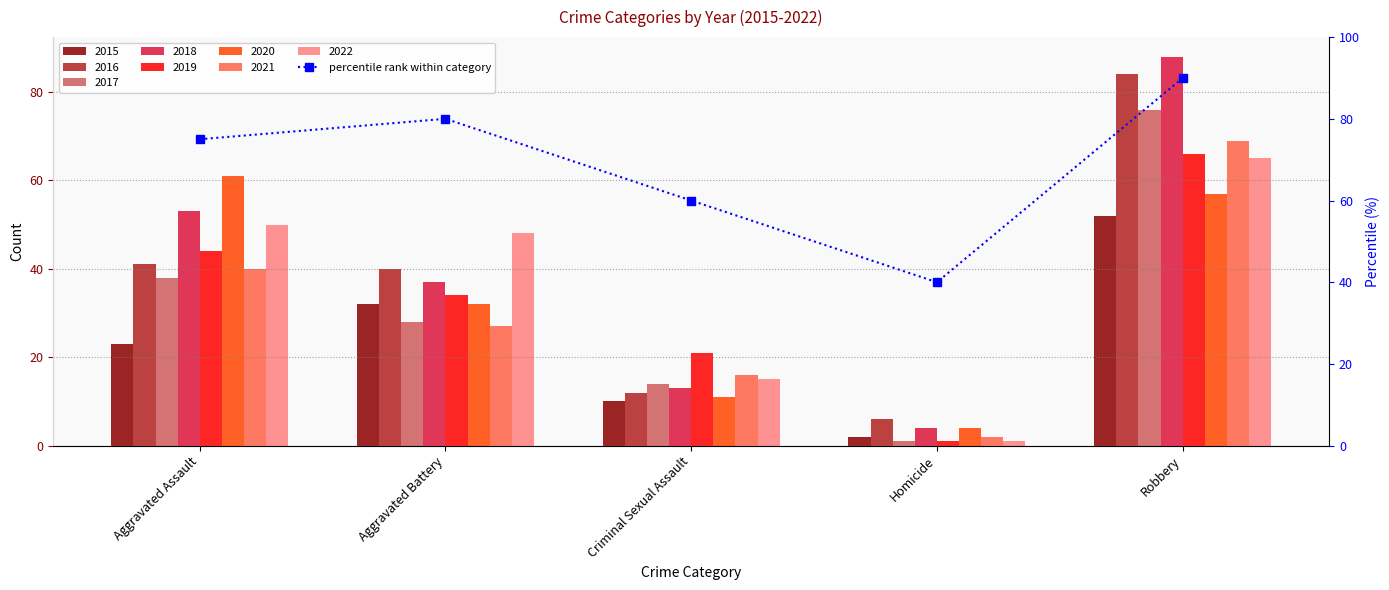

The value at Aggravated Assault is 17. True or false?

False